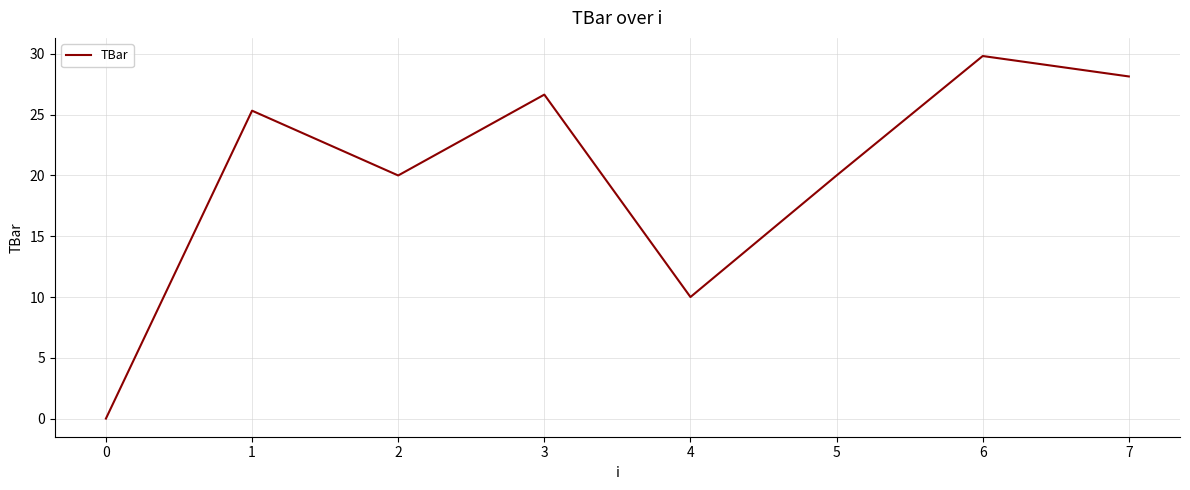

True or false: the data shows 0.0 at 0.

True